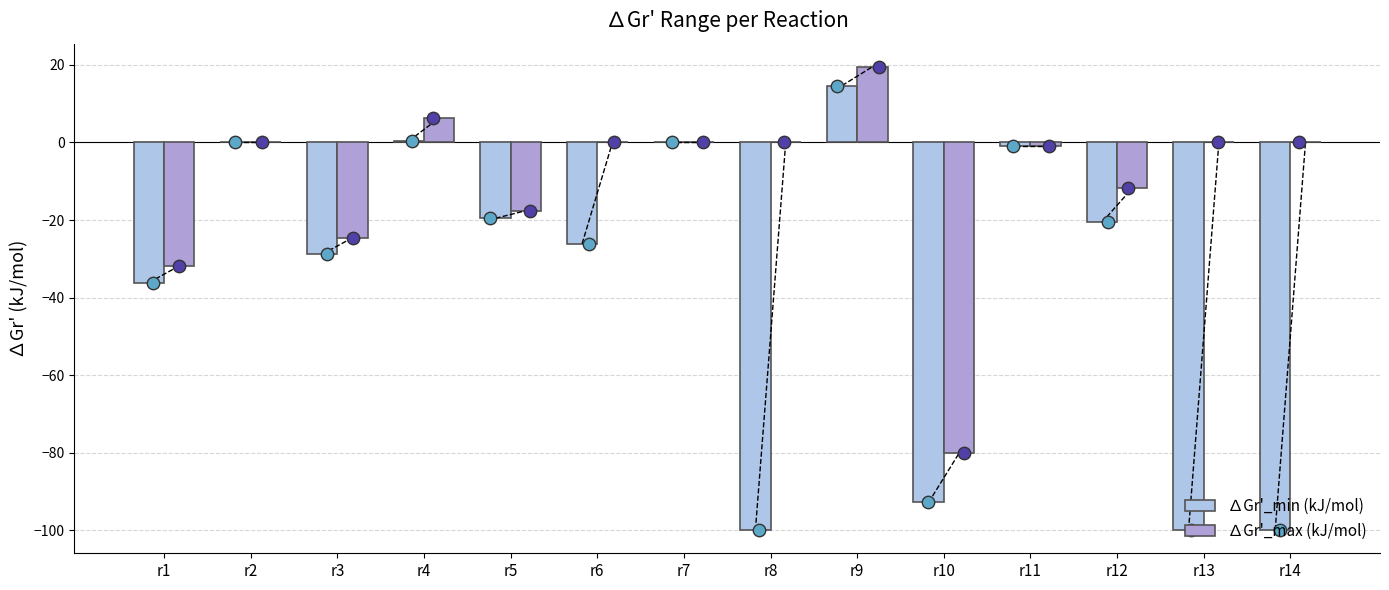

Which series reaches the minimum Y coordinate?

∆Gr'_min (kJ/mol)